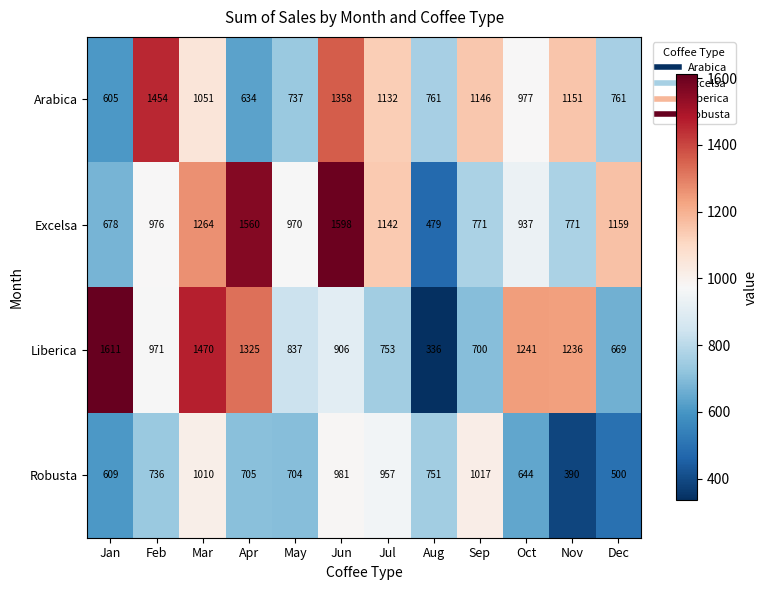

What is the difference between the highest and lowest values at Dec?

659